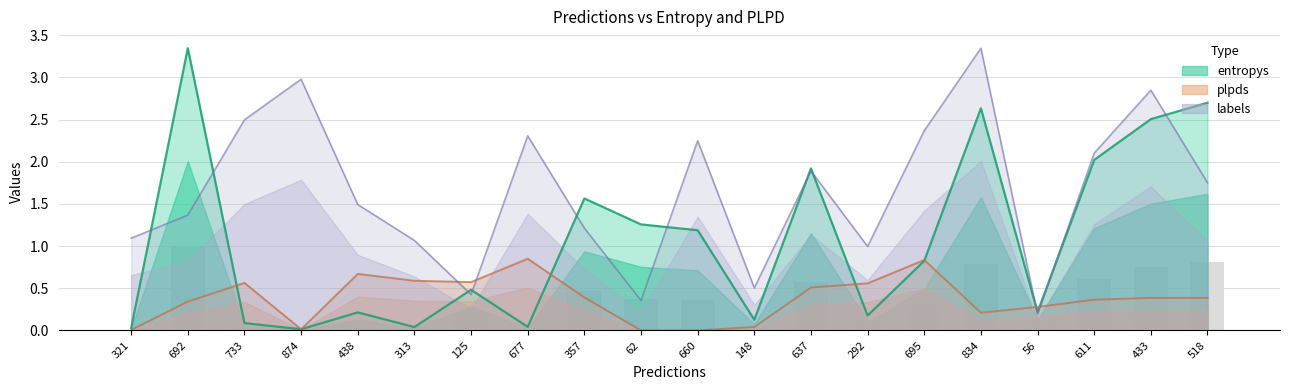

What are all the series names shown in the legend?

entropys, plpds, labels